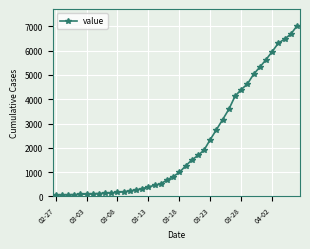

What is the average value?

2144